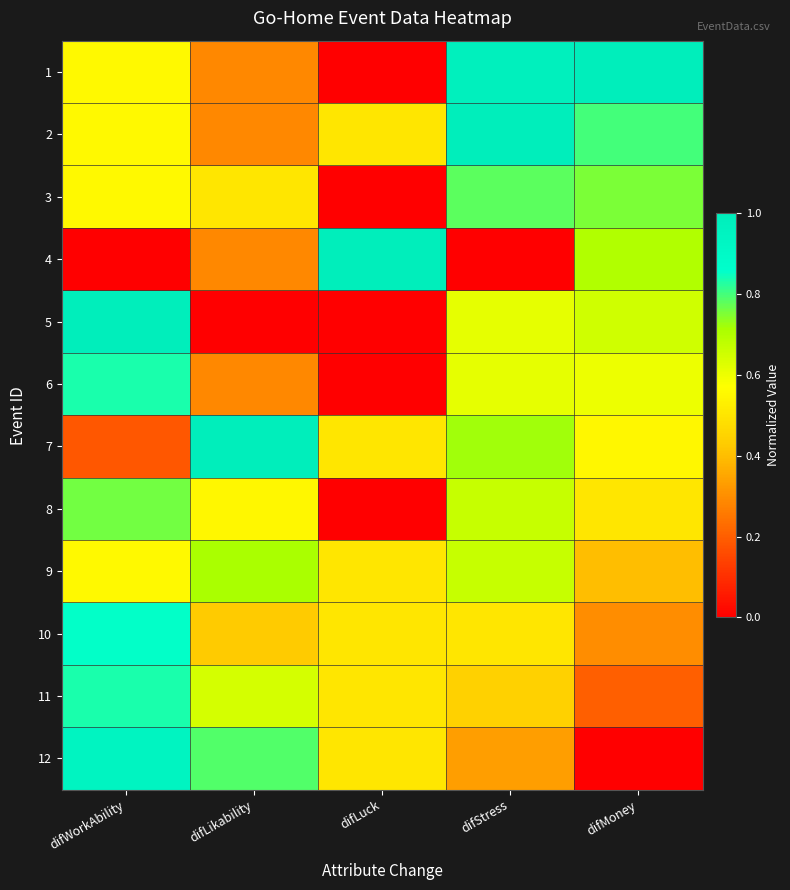

Reading left to right, what are all the values shown in this chart?

1: difWorkAbility=0.6	difLikability=0.3	difLuck=0.0	difStress=1.0	difMoney=1.0
2: difWorkAbility=0.6	difLikability=0.3	difLuck=0.5	difStress=1.0	difMoney=0.8
3: difWorkAbility=0.6	difLikability=0.5	difLuck=0.0	difStress=0.8	difMoney=0.8
4: difWorkAbility=0.0	difLikability=0.3	difLuck=1.0	difStress=0.0	difMoney=0.7
5: difWorkAbility=1.0	difLikability=0.0	difLuck=0.0	difStress=0.6	difMoney=0.7
6: difWorkAbility=0.8	difLikability=0.3	difLuck=0.0	difStress=0.6	difMoney=0.6
7: difWorkAbility=0.2	difLikability=1.0	difLuck=0.5	difStress=0.7	difMoney=0.6
8: difWorkAbility=0.8	difLikability=0.5	difLuck=0.0	difStress=0.7	difMoney=0.5
9: difWorkAbility=0.6	difLikability=0.7	difLuck=0.5	difStress=0.7	difMoney=0.4
10: difWorkAbility=0.9	difLikability=0.4	difLuck=0.5	difStress=0.5	difMoney=0.3
11: difWorkAbility=0.8	difLikability=0.6	difLuck=0.5	difStress=0.4	difMoney=0.2
12: difWorkAbility=0.9	difLikability=0.8	difLuck=0.5	difStress=0.3	difMoney=0.0